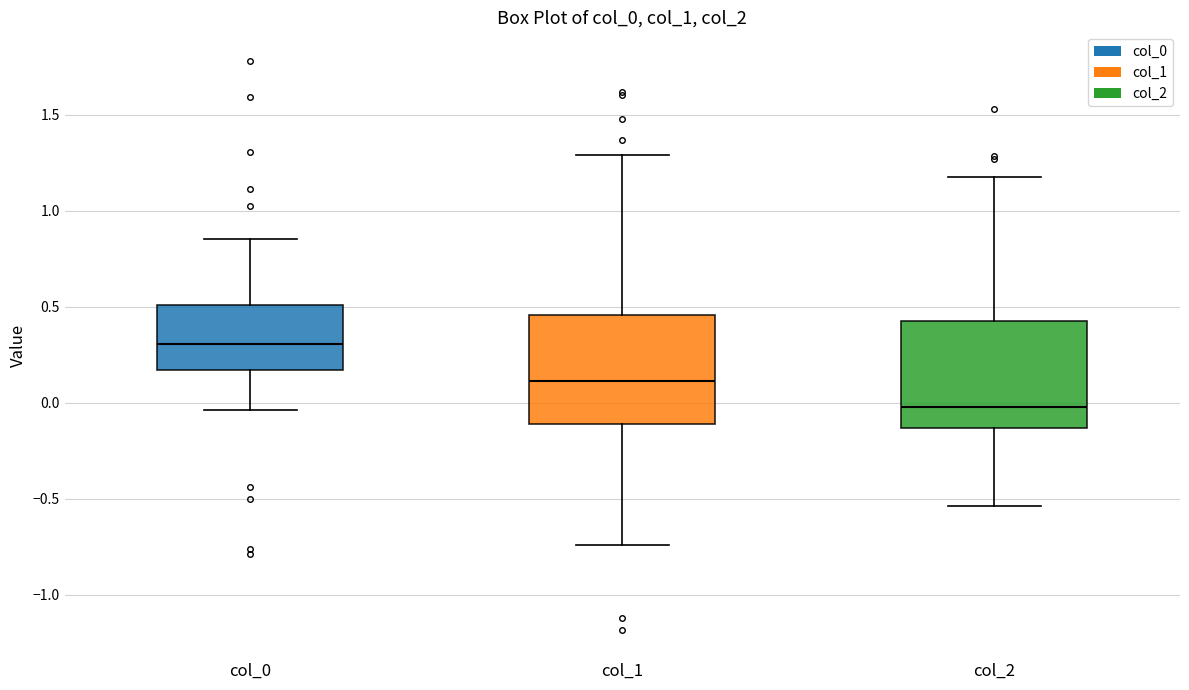

Reading left to right, read every box against the y-axis: the position of its median line, the range the box covers, and the ends of its whiskers. The values are not printed on the chart, so give them approximately, as read against the axis.

col_0: median 0.30, box 0.15 to 0.50, whiskers -0.05 to 0.85
col_1: median 0.10, box -0.10 to 0.45, whiskers -0.75 to 1.30
col_2: median 0.00, box -0.15 to 0.45, whiskers -0.55 to 1.20